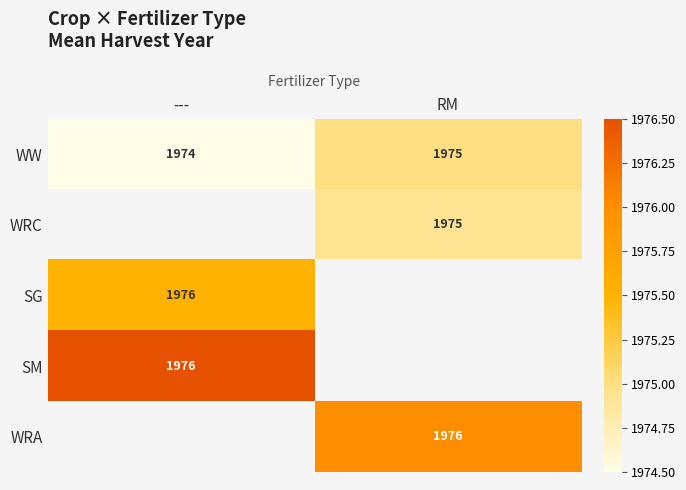

At which category does the chart reach its peak across all series?

---